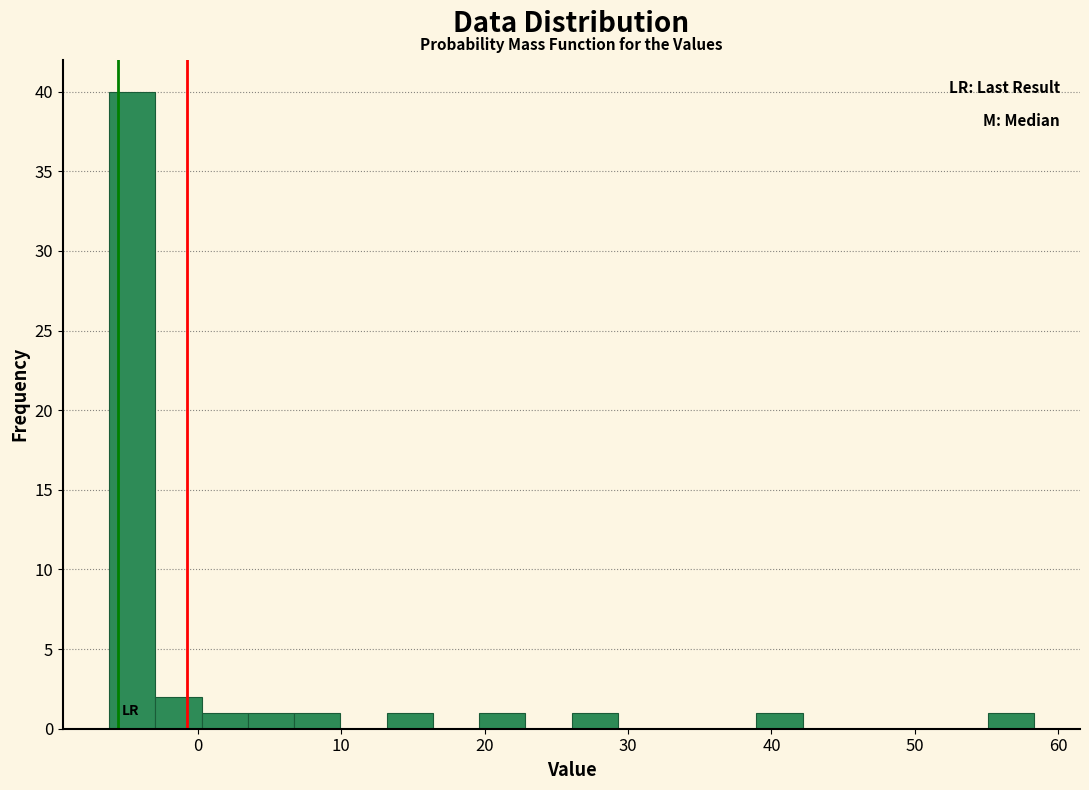

Around what value on the x-axis is the tallest bar? Give the approximate position of its centre, as read against the axis.

-5